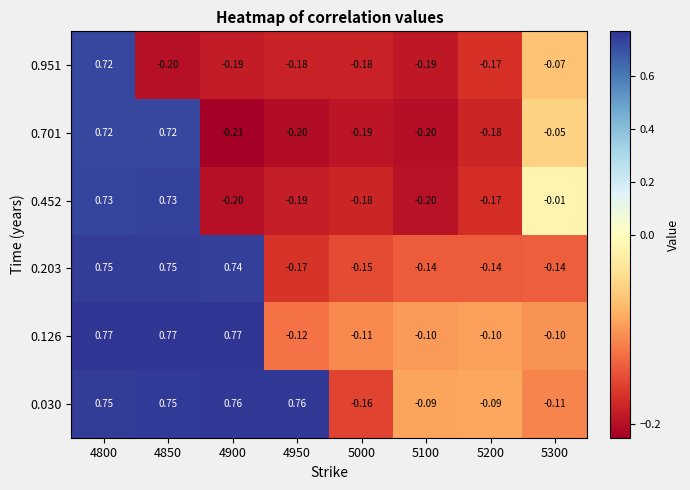

At which category is the sum across all series the highest?

4800